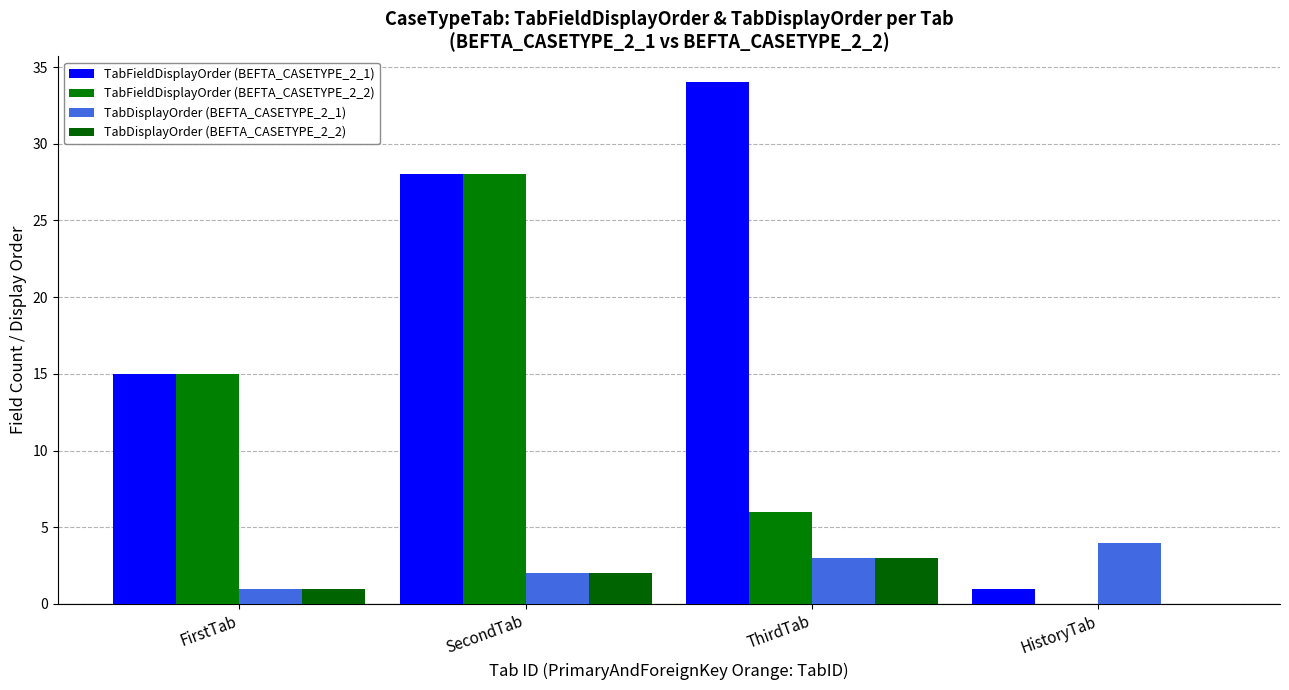

What is the maximum value shown in the chart?

34